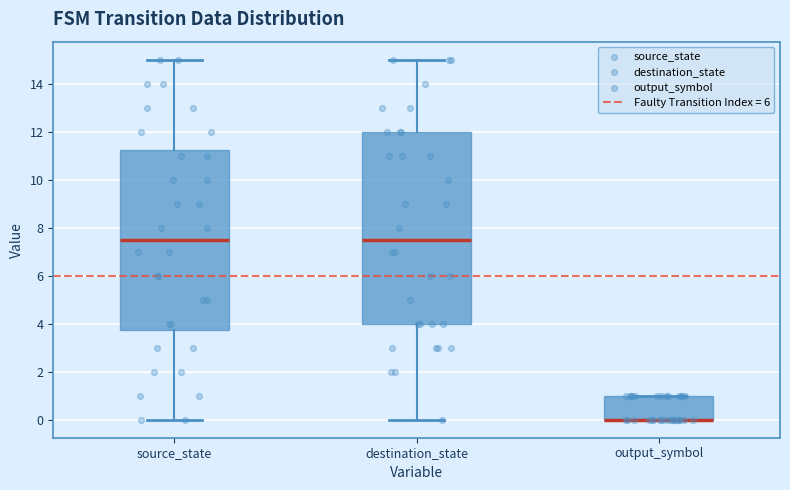

Reading left to right, transcribe this box plot: for each box, give where its median line is, the range the box spans, and where its two whiskers end, as read against the y-axis. The values are not printed on the chart, so give them approximately, as read against the axis.

source_state: median 7.6, box 3.8 to 11.2, whiskers 0.0 to 15.0
destination_state: median 7.6, box 4.0 to 12.0, whiskers 0.0 to 15.0
output_symbol: median 0.0 (drawn on the box's lower edge), box 0.0 to 1.0, whiskers 0.0 to 1.0